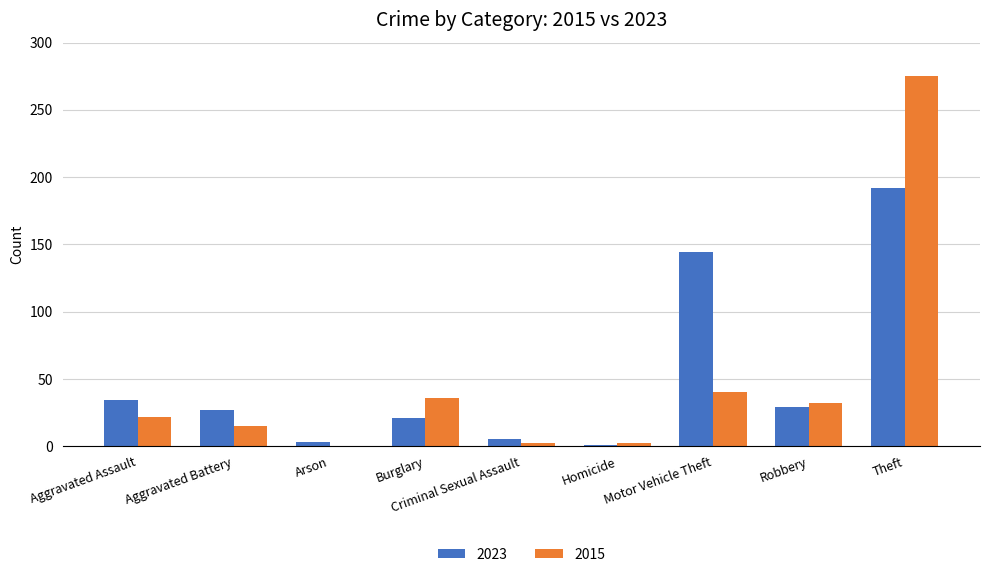

At which category is the sum across all series the highest?

Theft